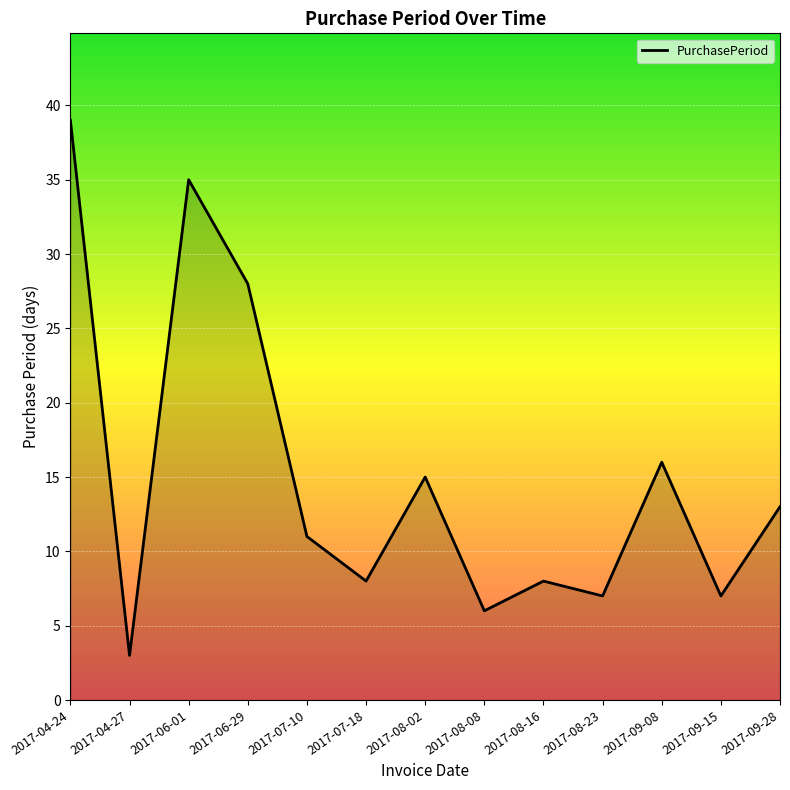

Where does the data first go above 11?

2017-04-24